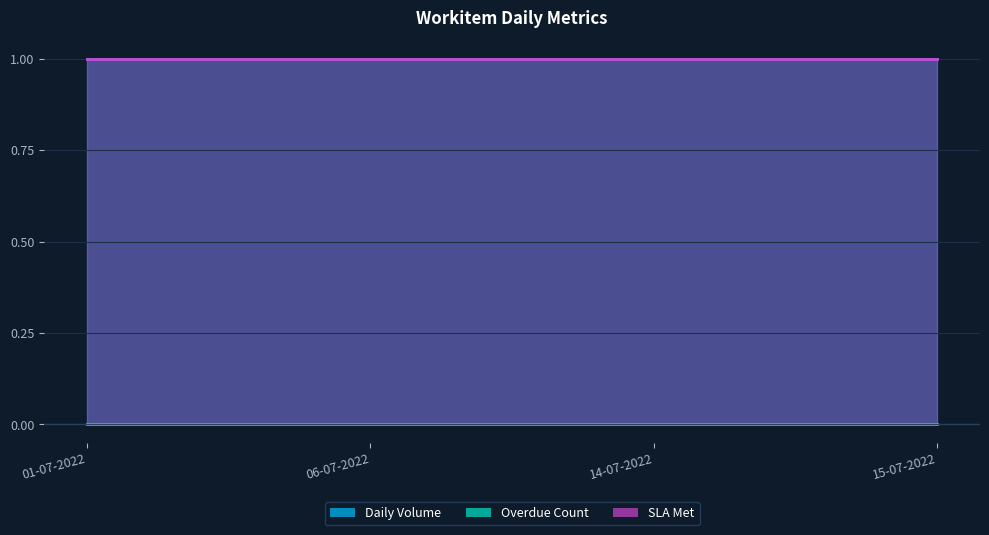

What is the maximum value for Daily Volume?

1